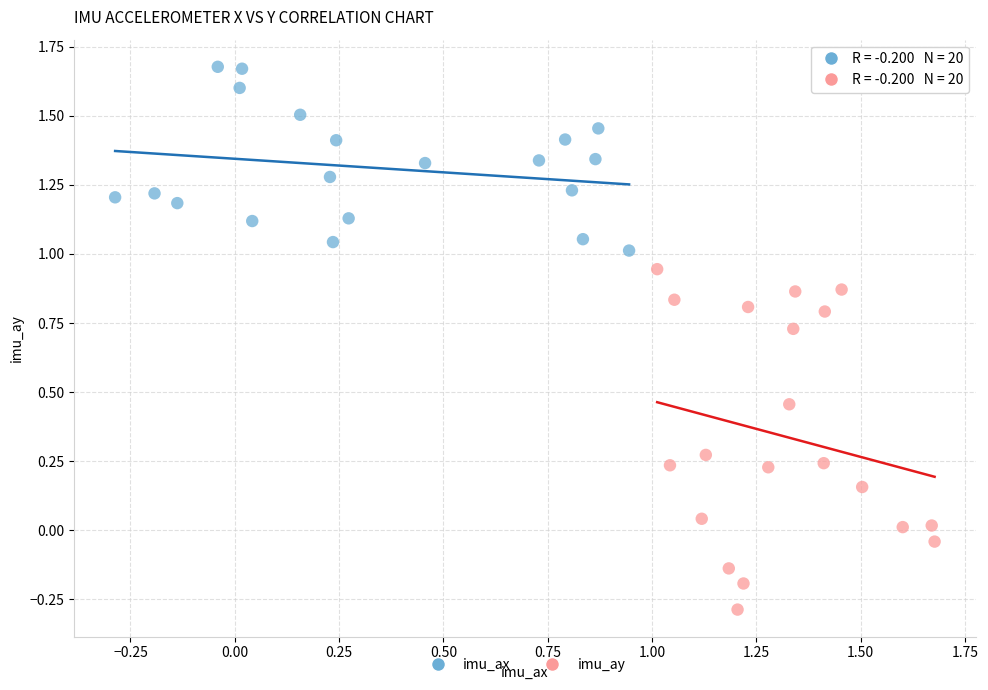

Which series has the largest Y range (max minus min)?

imu_ay